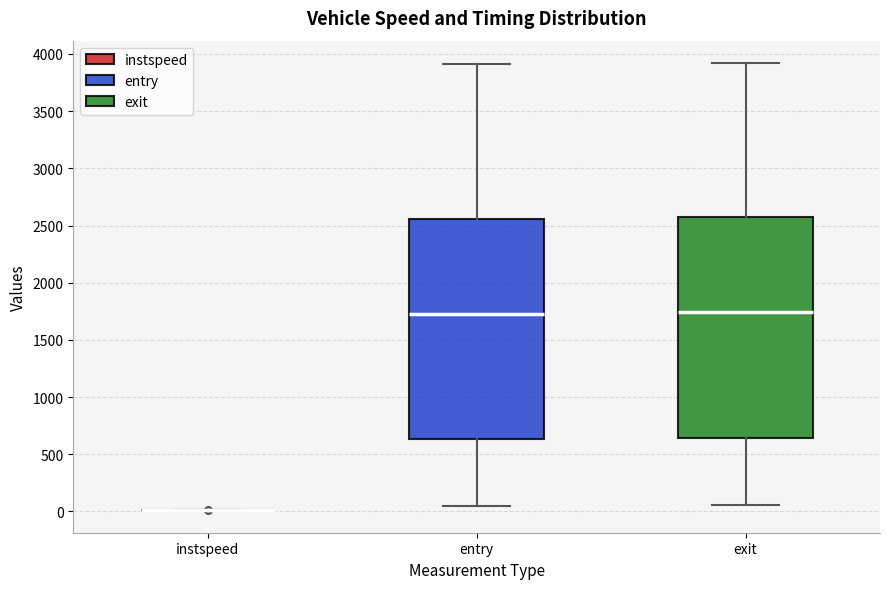

Reading left to right, read every box against the y-axis: the position of its median line, the range the box covers, and the ends of its whiskers. The values are not printed on the chart, so give them approximately, as read against the axis.

instspeed: box collapsed to a line at 0, whiskers 0 to 0
entry: median 1750, box 650 to 2550, whiskers 50 to 3900
exit: median 1750, box 650 to 2550, whiskers 50 to 3900